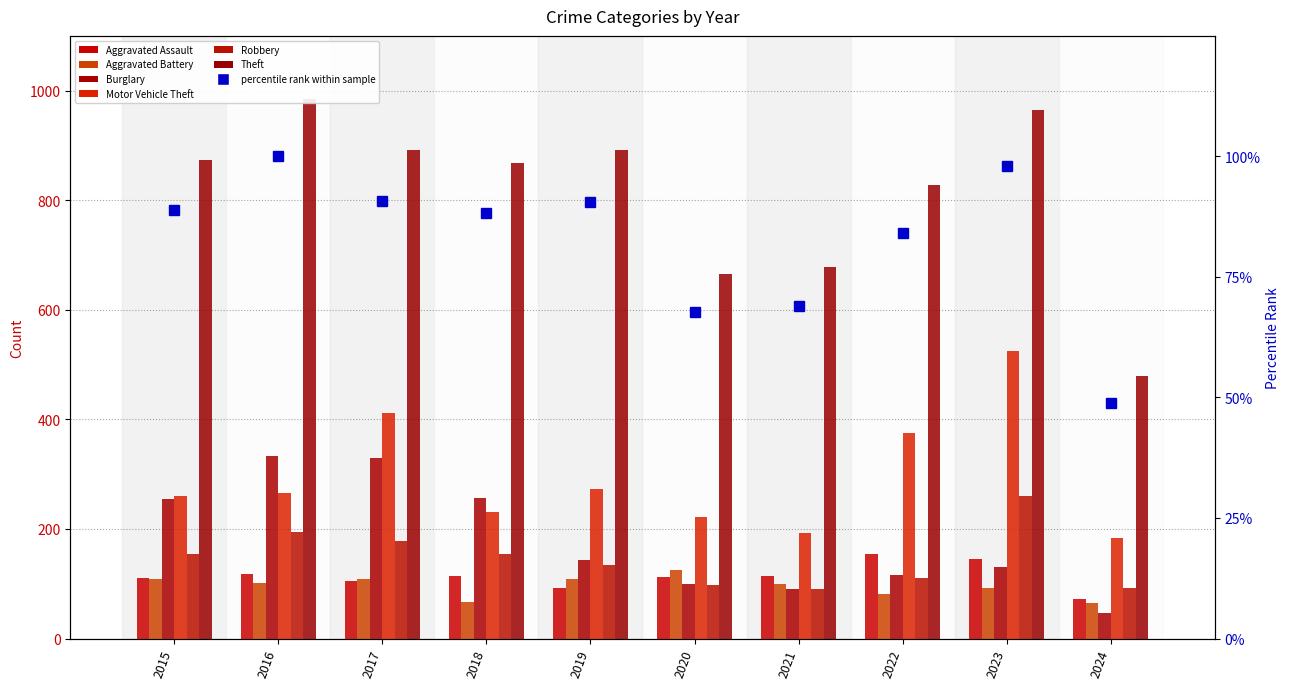

What is the sum of all Theft values?

825.6